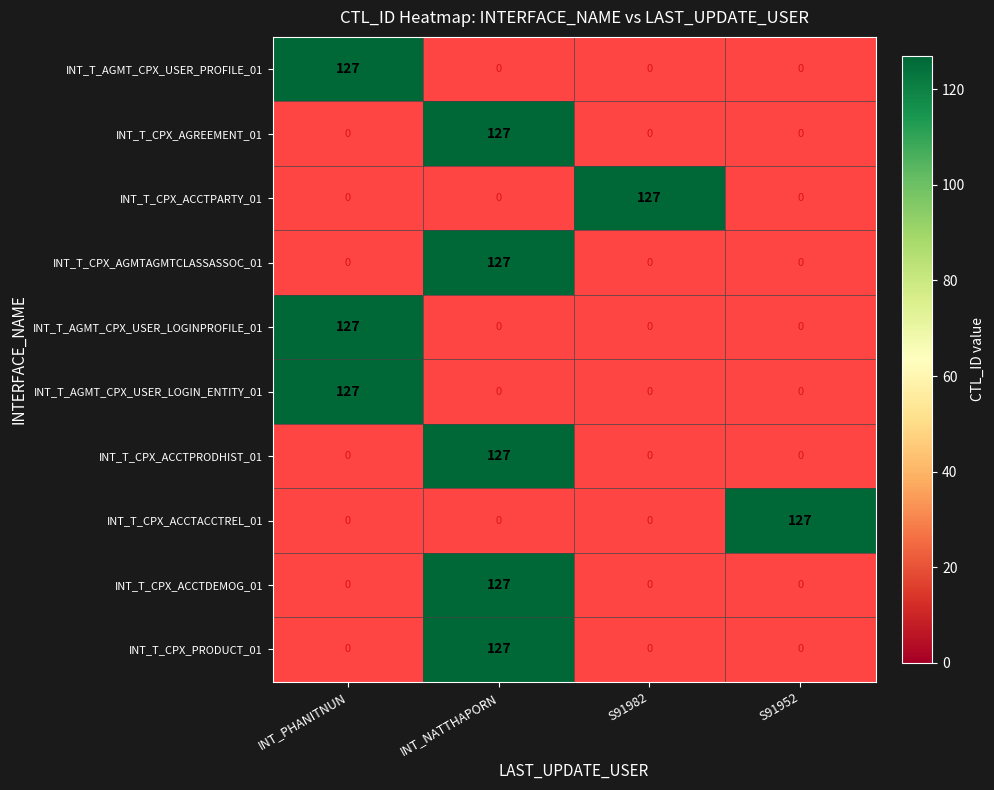

What is the total value across all series at INT_T_CPX_AGMTAGMTCLASSASSOC_01?

127